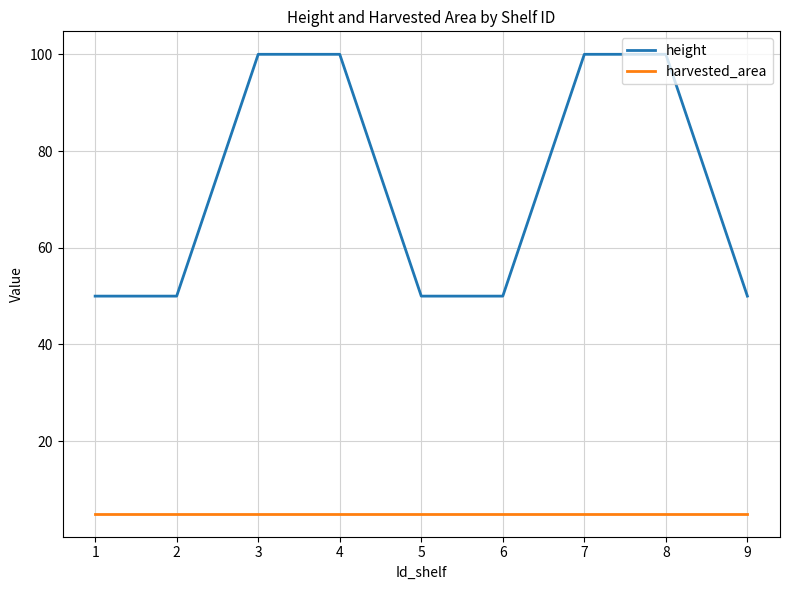

Rank the series by their maximum value, from lowest to highest.

harvested_area, height